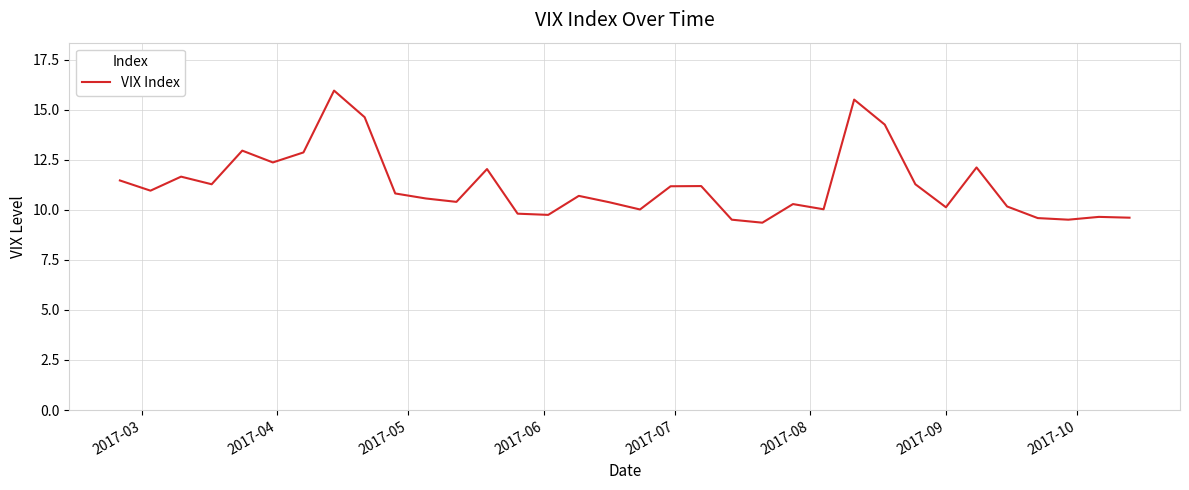

What is the greatest value displayed?

16.0